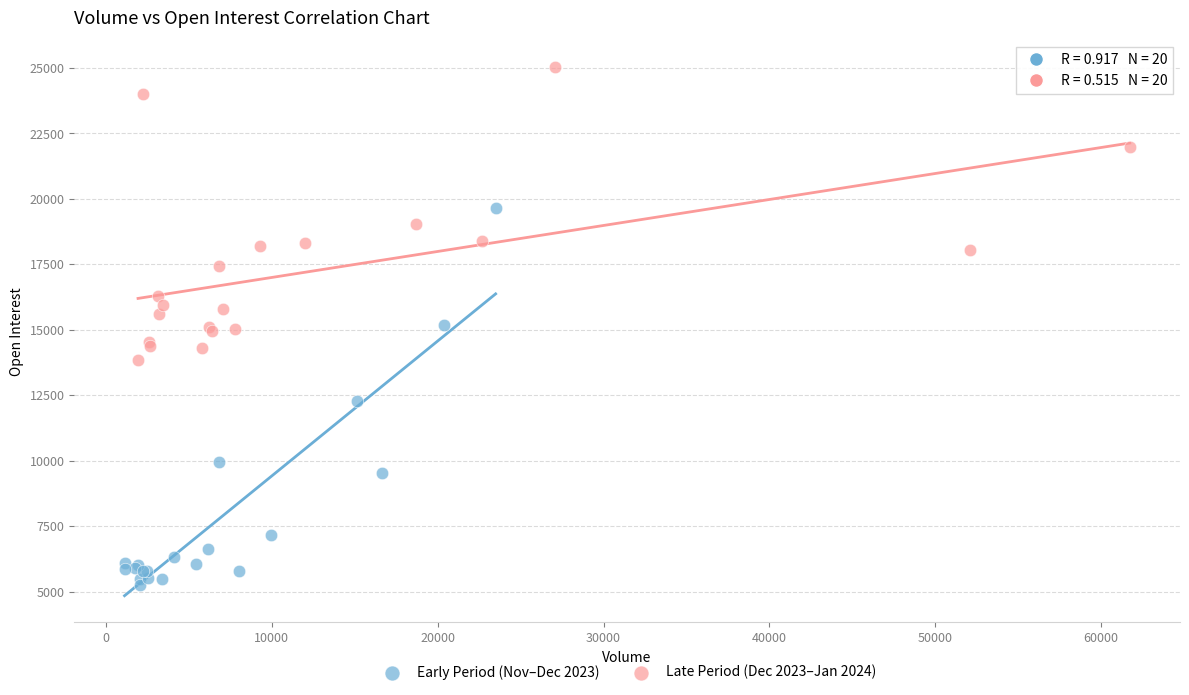

What are all the series names shown in the legend?

Early Period (Nov–Dec 2023), Late Period (Dec 2023–Jan 2024)